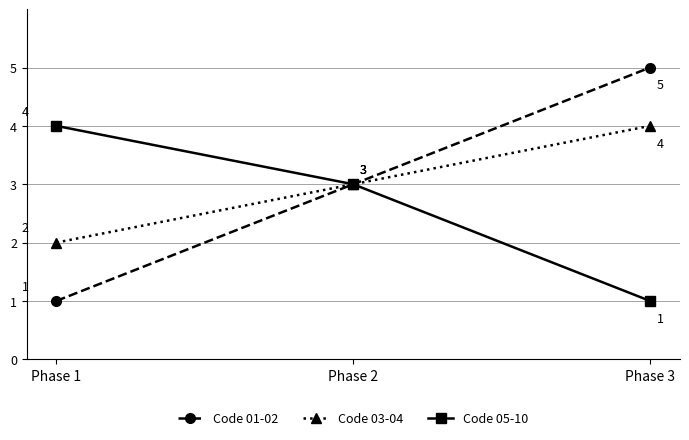

What is the smallest value displayed?

1